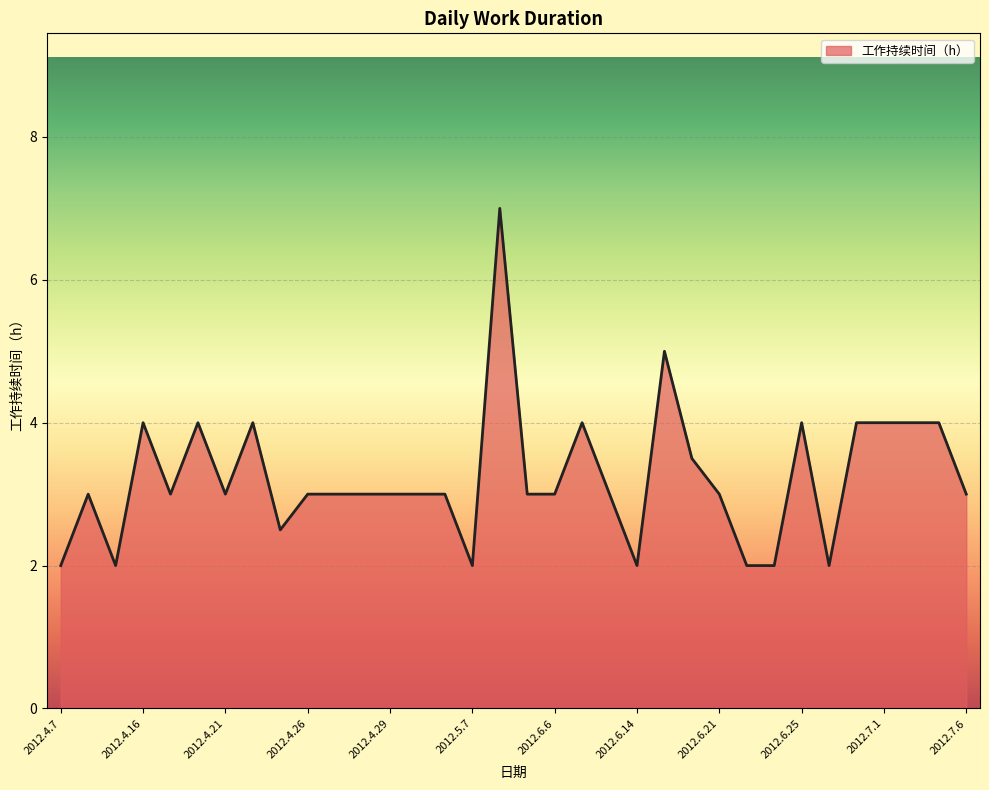

What is the minimum value shown in the chart?

2.0